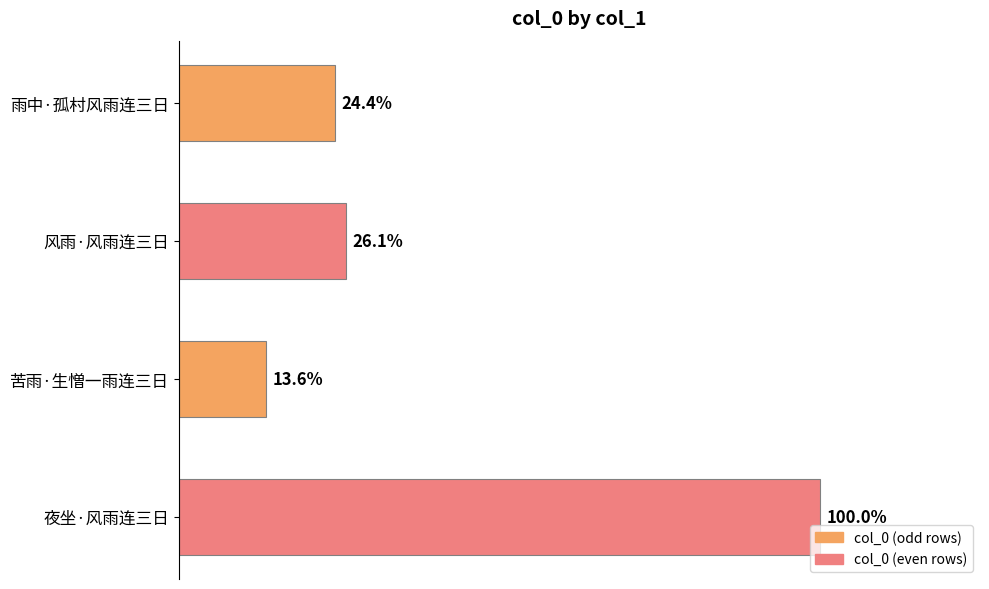

Does the chart contain any negative values?

No